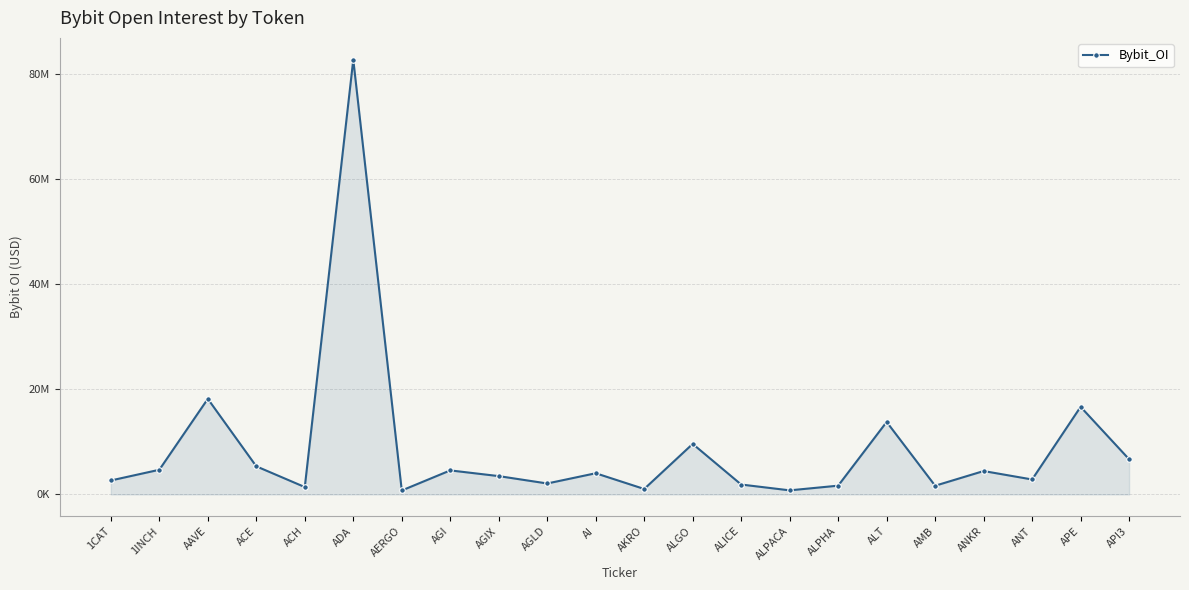

Rank the categories by value from highest to lowest.

ADA, AAVE, APE, ALT, ALGO, API3, ACE, 1INCH, AGI, ANKR, AI, AGIX, ANT, 1CAT, AGLD, ALICE, ALPHA, AMB, ACH, AKRO, ALPACA, AERGO